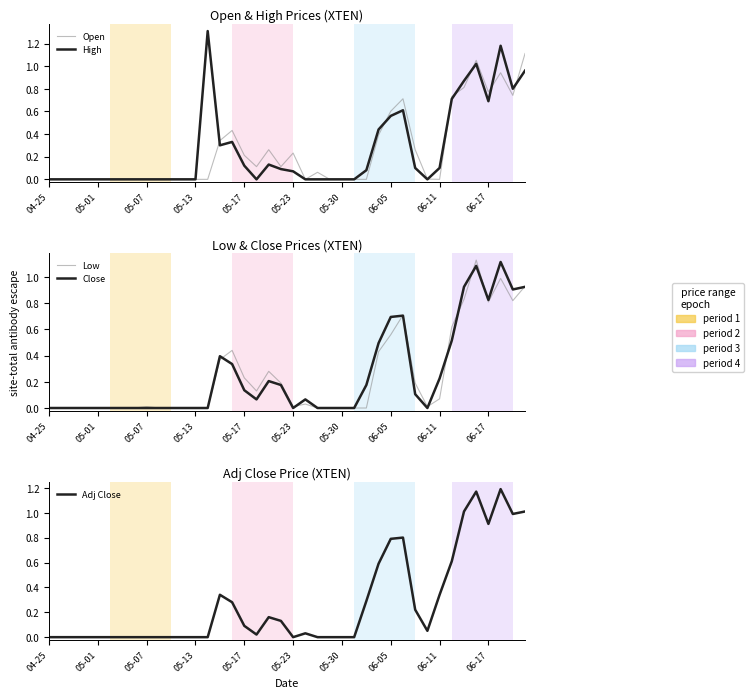

Which series changed the most between 06-17 and 20?

Open